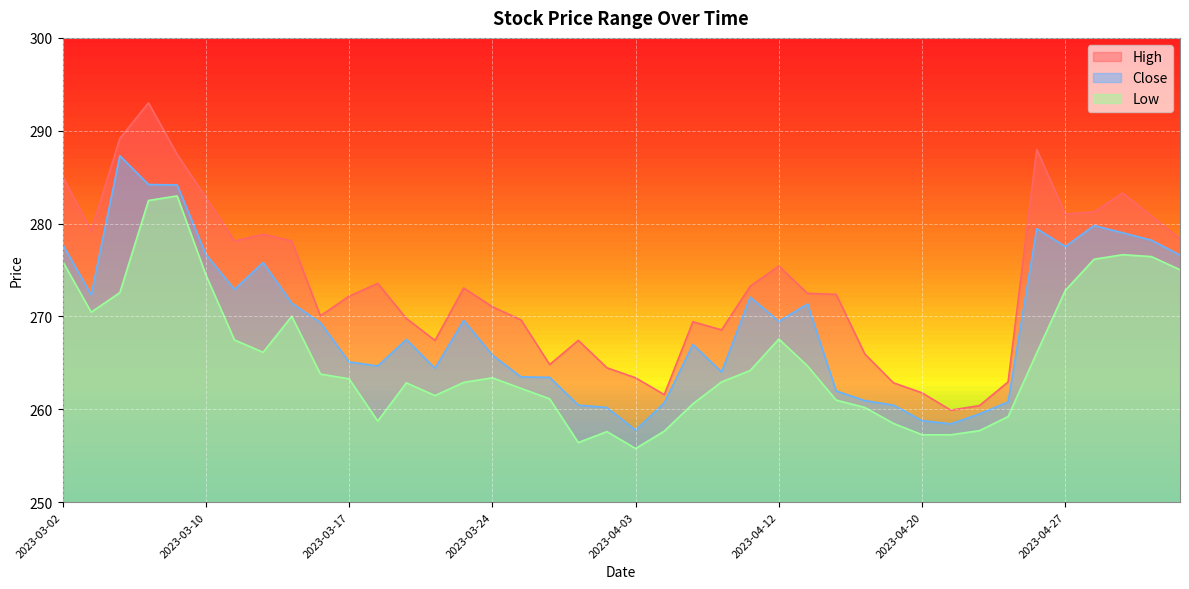

List the labels in order of High value, largest first.

2023-03-08, 2023-03-06, 2023-04-26, 2023-03-09, 2023-03-02, 2023-05-02, 2023-03-10, 2023-04-28, 2023-04-27, 2023-05-03, 2023-03-03, 2023-03-14, 2023-05-04, 2023-03-13, 2023-03-15, 2023-04-12, 2023-03-20, 2023-04-11, 2023-03-23, 2023-04-13, 2023-04-17, 2023-03-17, 2023-03-24, 2023-03-16, 2023-03-21, 2023-03-27, 2023-04-06, 2023-04-10, 2023-03-22, 2023-03-29, 2023-04-18, 2023-03-28, 2023-03-31, 2023-04-03, 2023-04-25, 2023-04-19, 2023-04-20, 2023-04-05, 2023-04-24, 2023-04-21